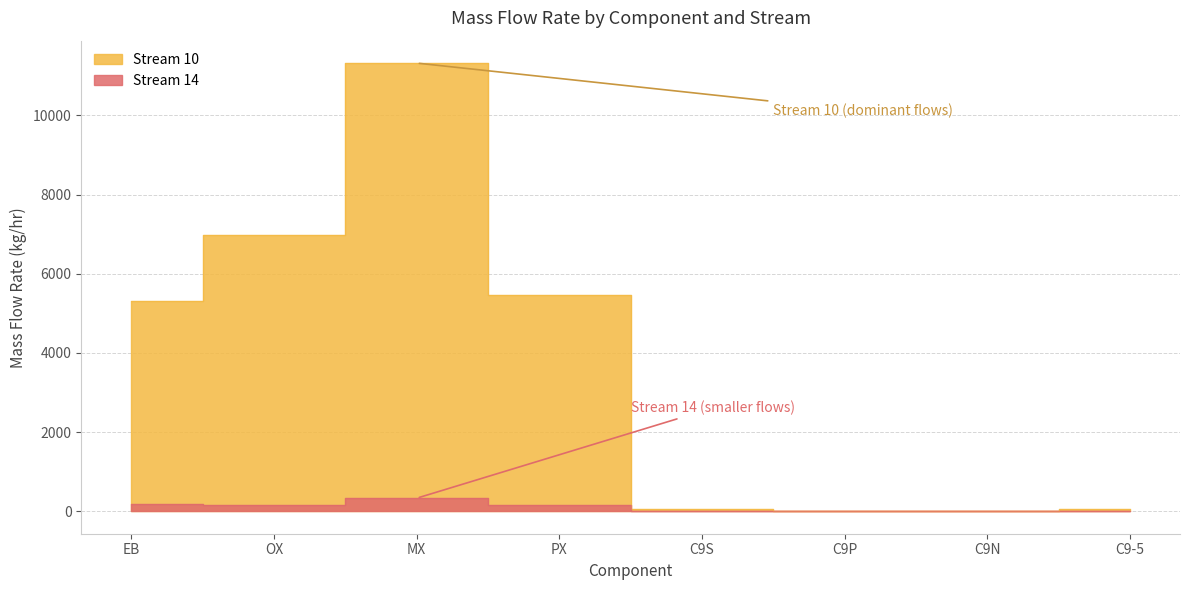

At how many categories does at least one series exceed 102?

4